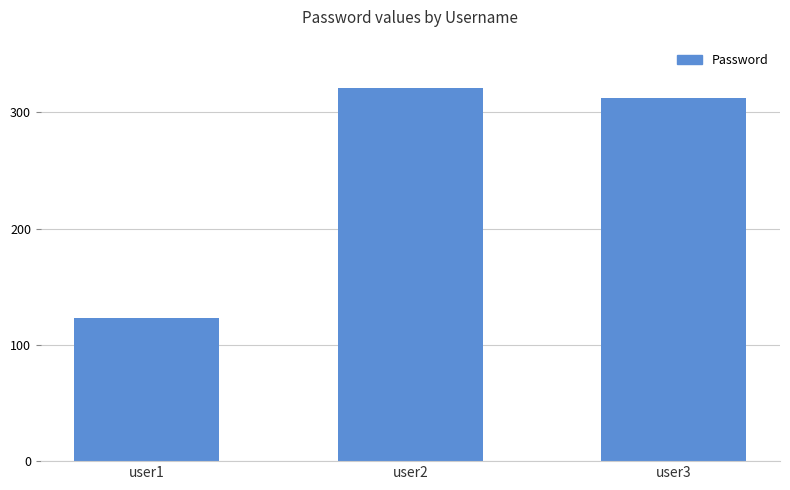

What is the average value?

252